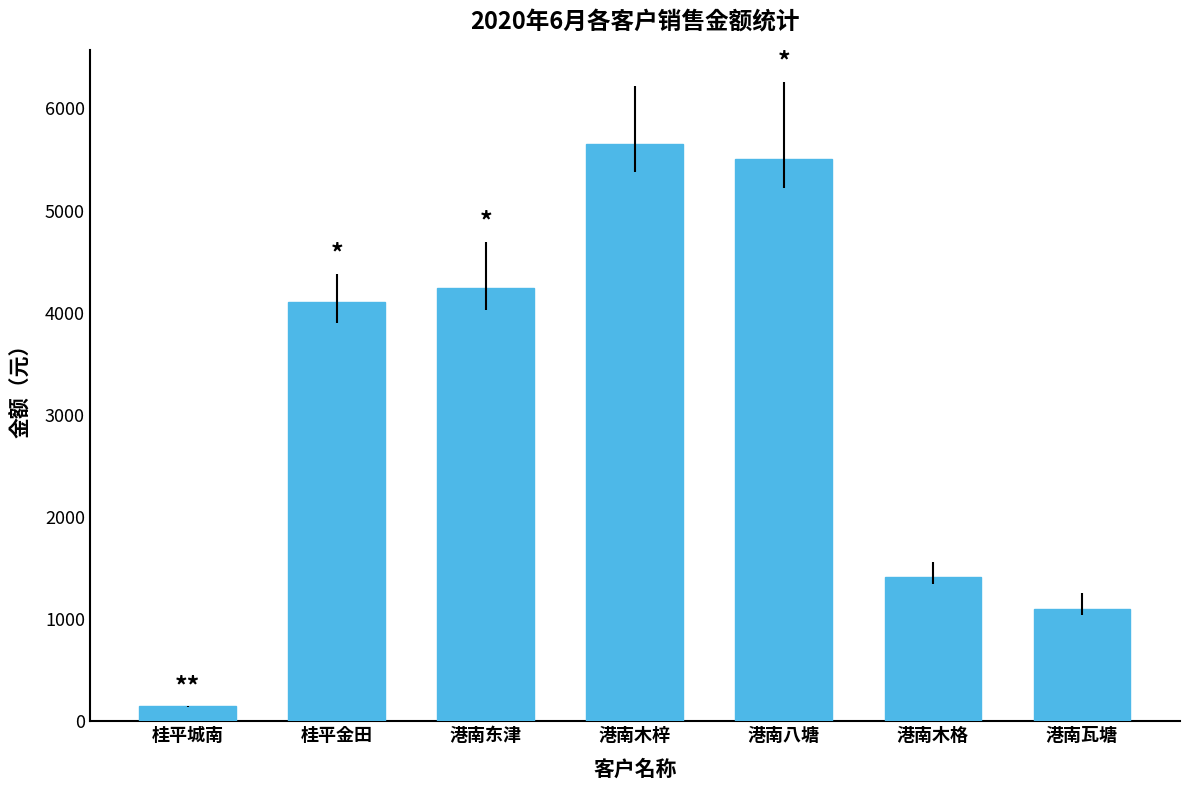

What is the label of the 7th bar from the left?

港南瓦塘